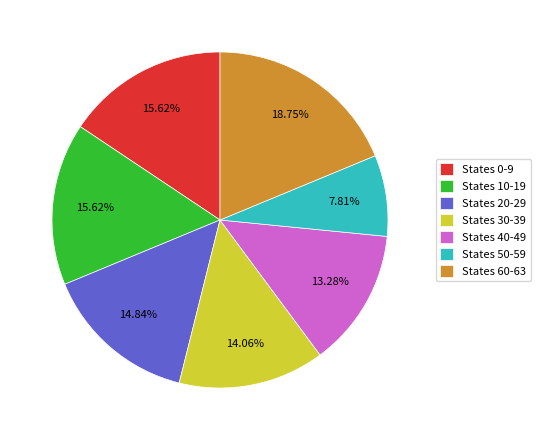

Do States 30-39 and States 50-59 together represent more than half of the pie?

No